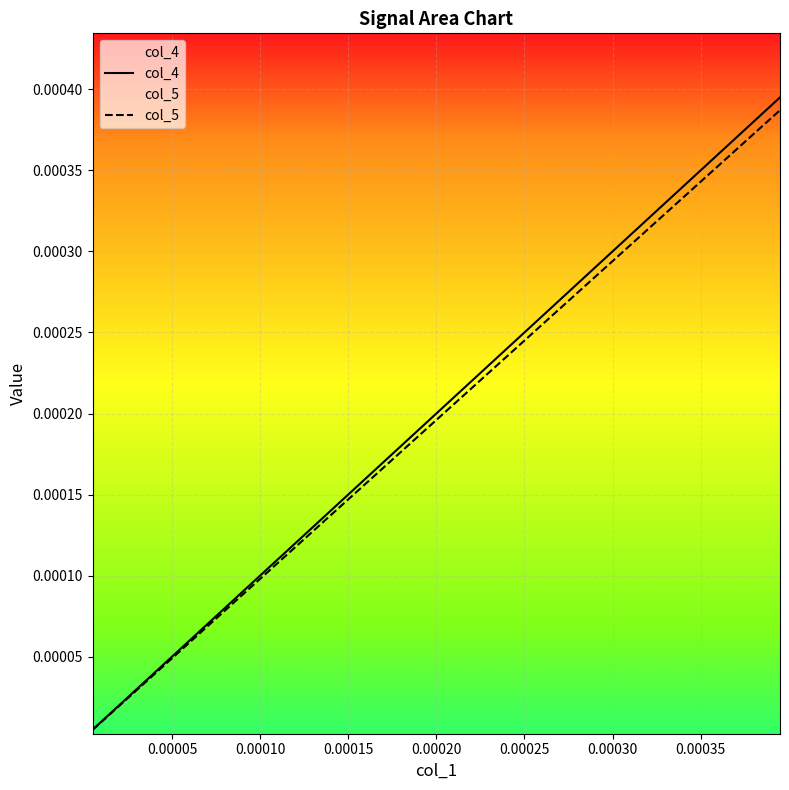

How many lines are shown in the chart?

2